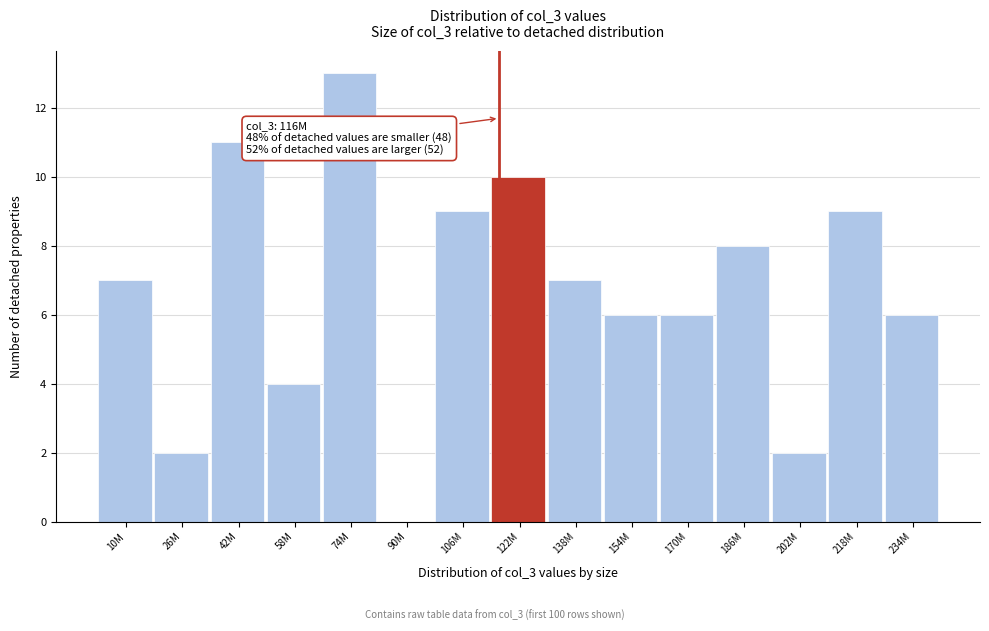

Reading left to right, extract all data points from this chart.

10M=7	26M=2	42M=11	58M=4	74M=13	90M=0	106M=9	122M=10	138M=7	154M=6	170M=6	186M=8	202M=2	218M=9	234M=6